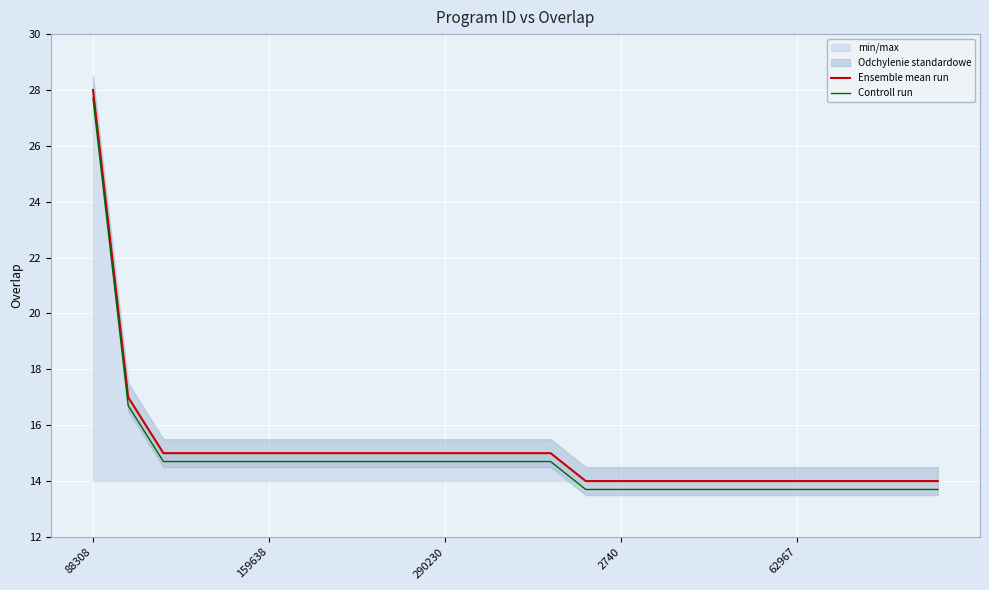

Which series has the widest spread of values?

Ensemble mean run